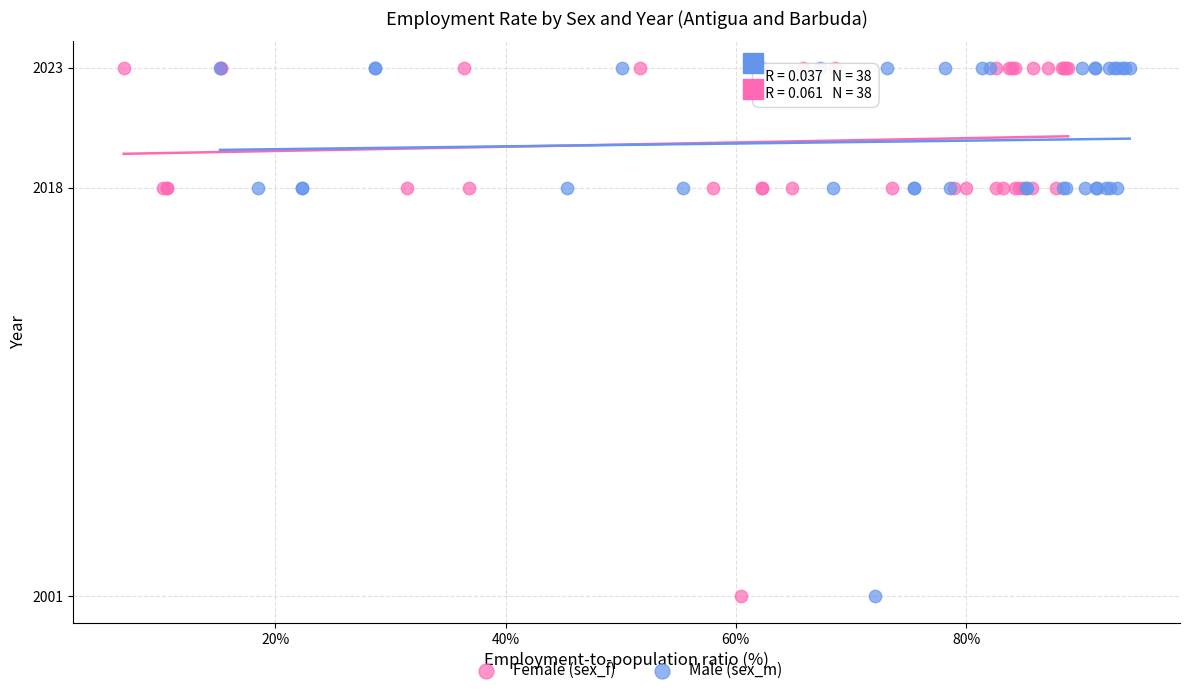

What are all the series names shown in the legend?

Female (sex_f), Male (sex_m)